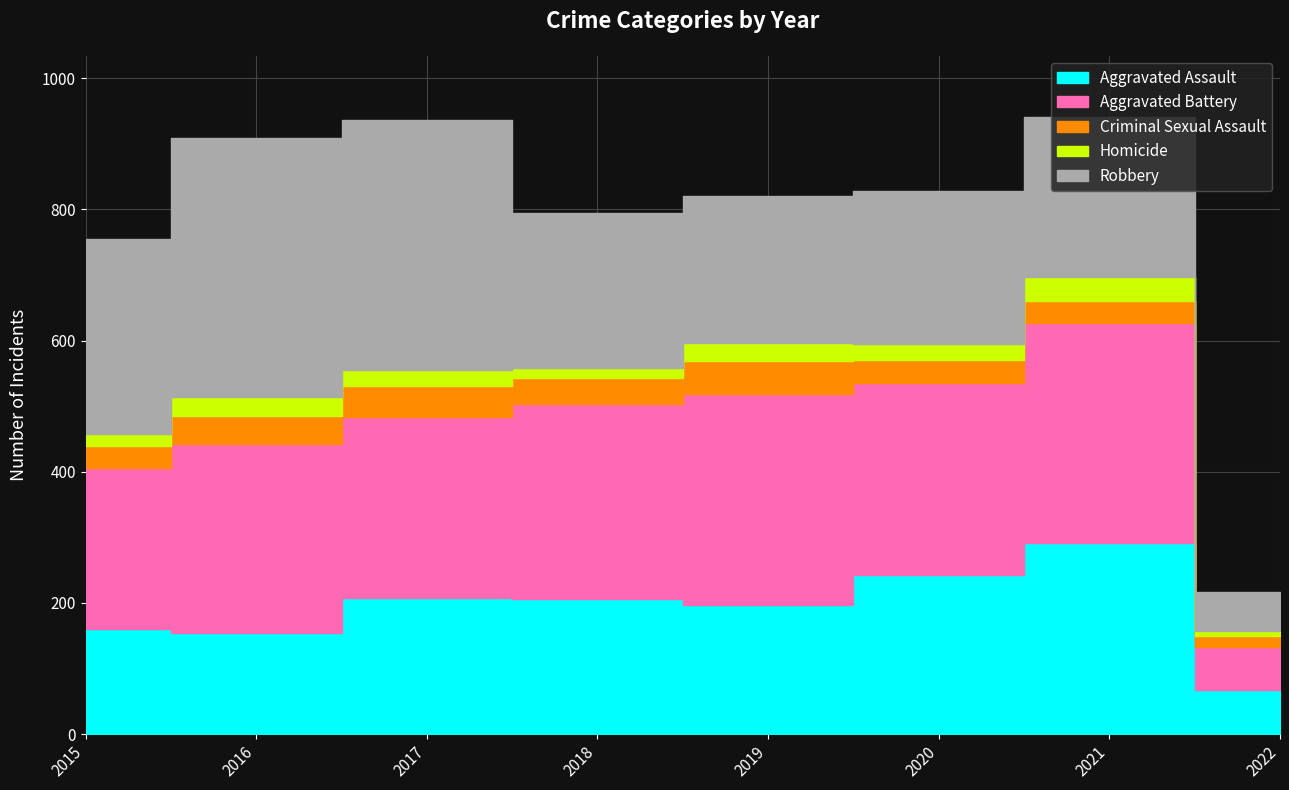

True or false: Homicide and Aggravated Assault intersect in this chart.

False